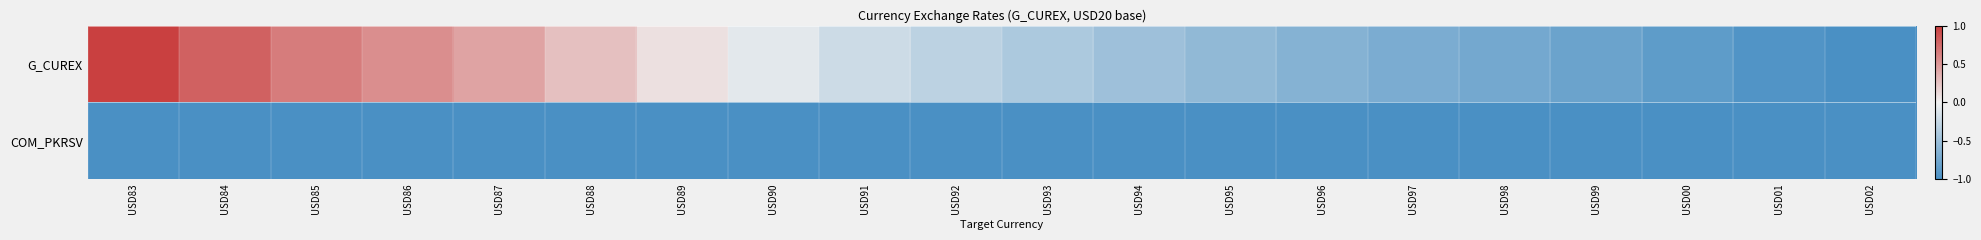

Reading left to right, list all the values displayed in this chart.

G_CUREX: USD83=1.0	USD84=0.8	USD85=0.7	USD86=0.6	USD87=0.4	USD88=0.3	USD89=0.1	USD90=-0.1	USD91=-0.2	USD92=-0.3	USD93=-0.4	USD94=-0.5	USD95=-0.6	USD96=-0.6	USD97=-0.7	USD98=-0.7	USD99=-0.8	USD00=-0.9	USD01=-0.9	USD02=-1.0
COM_PKRSV: USD83=-1.0	USD84=-1.0	USD85=-1.0	USD86=-1.0	USD87=-1.0	USD88=-1.0	USD89=-1.0	USD90=-1.0	USD91=-1.0	USD92=-1.0	USD93=-1.0	USD94=-1.0	USD95=-1.0	USD96=-1.0	USD97=-1.0	USD98=-1.0	USD99=-1.0	USD00=-1.0	USD01=-1.0	USD02=-1.0